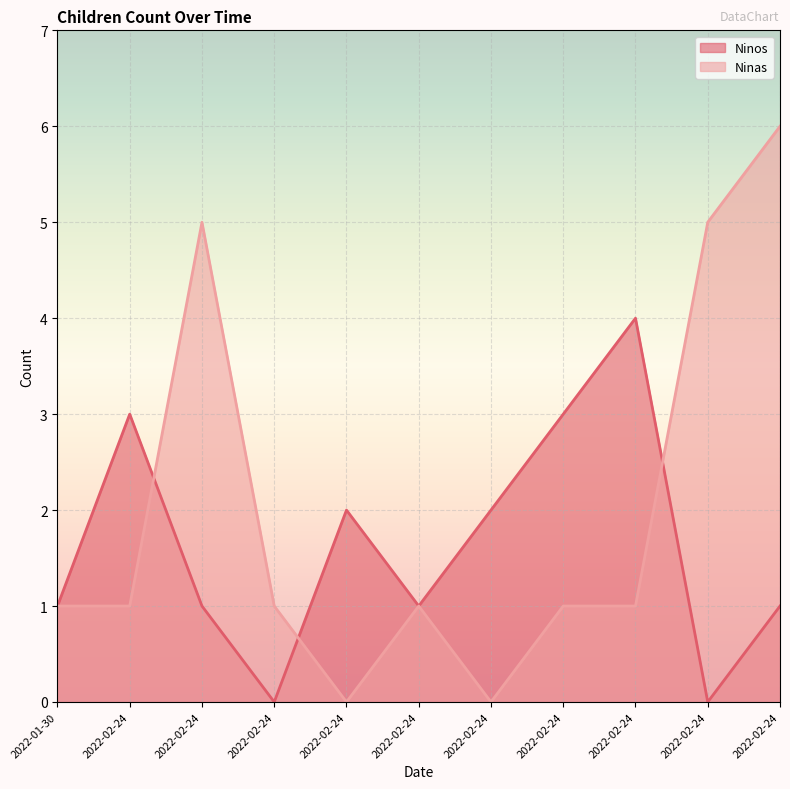

At which label does Ninos first exceed 1?

2022-02-24